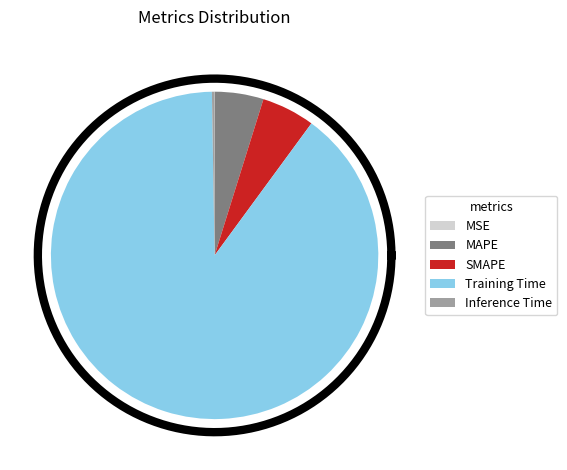

What is the largest slice in the pie chart?

Training Time